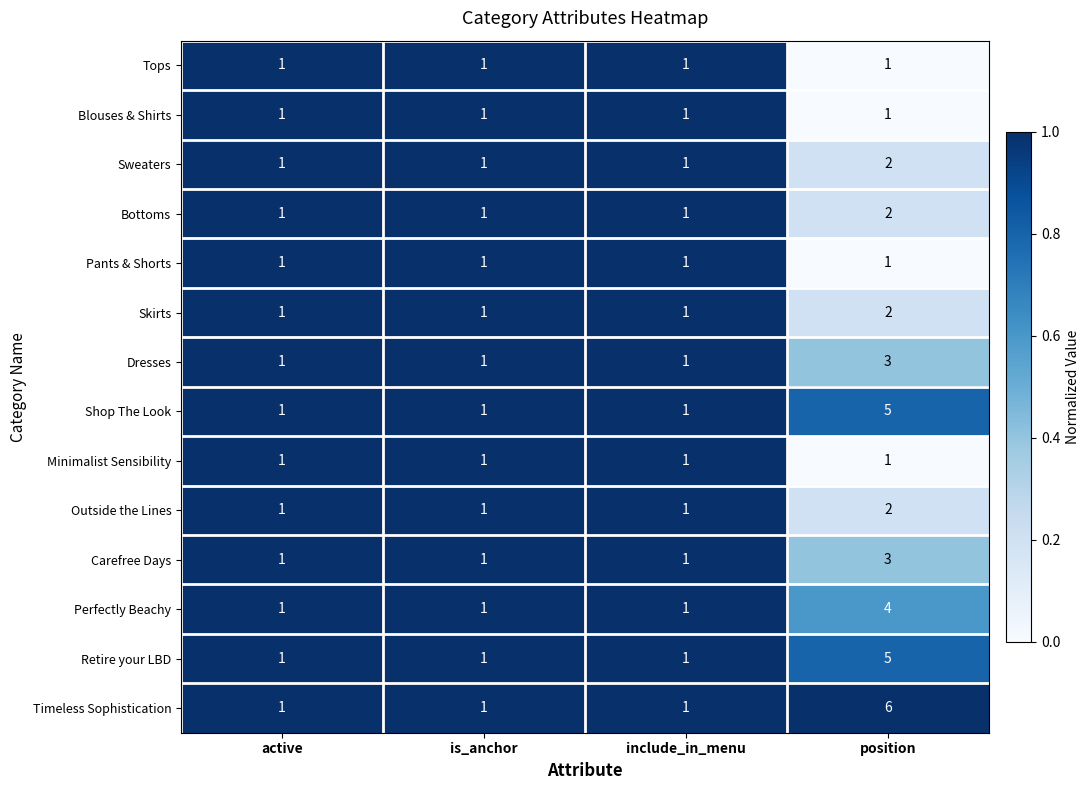

Which series changed the most between include_in_menu and position?

Timeless Sophistication